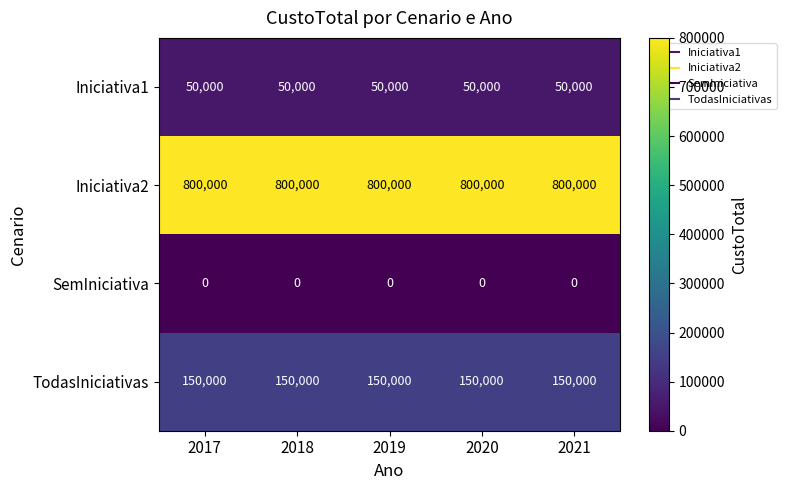

List the series in order of their peak value, highest first.

Iniciativa2, TodasIniciativas, Iniciativa1, SemIniciativa